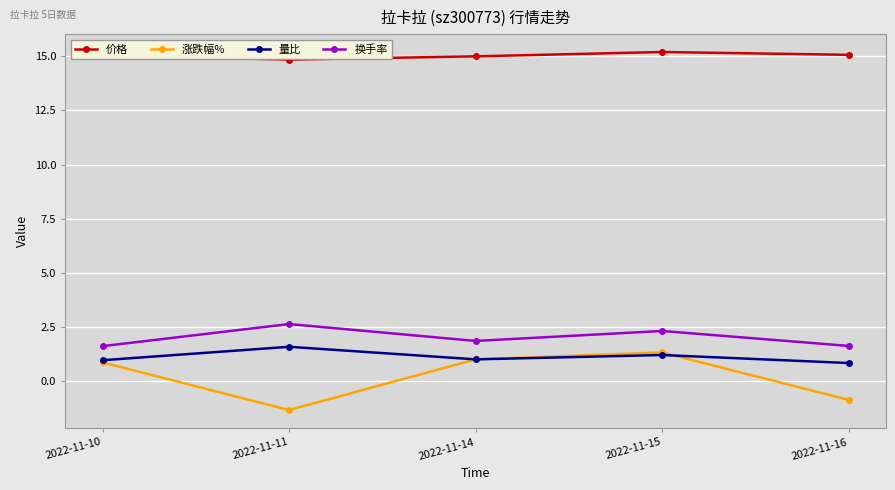

Rank the series by their maximum value, from highest to lowest.

价格, 换手率, 量比, 涨跌幅%